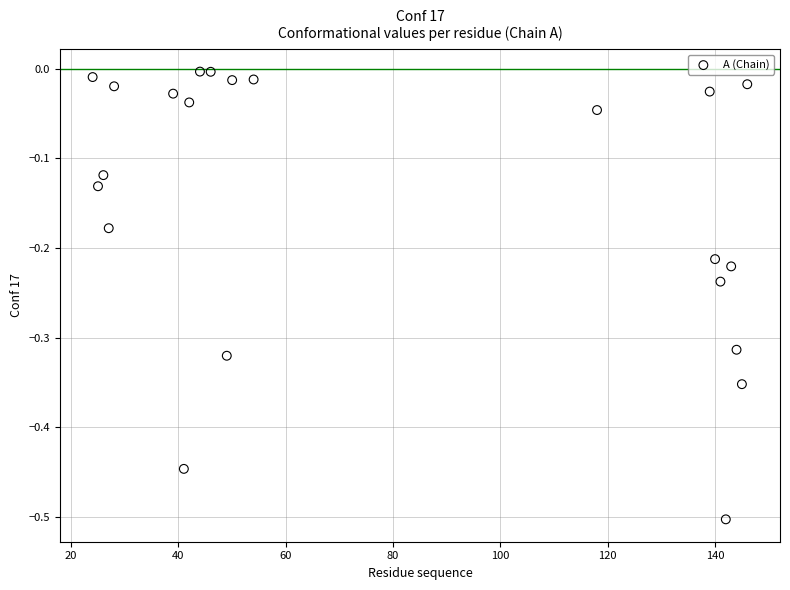

What is the range of X values (max minus min)?

122.0